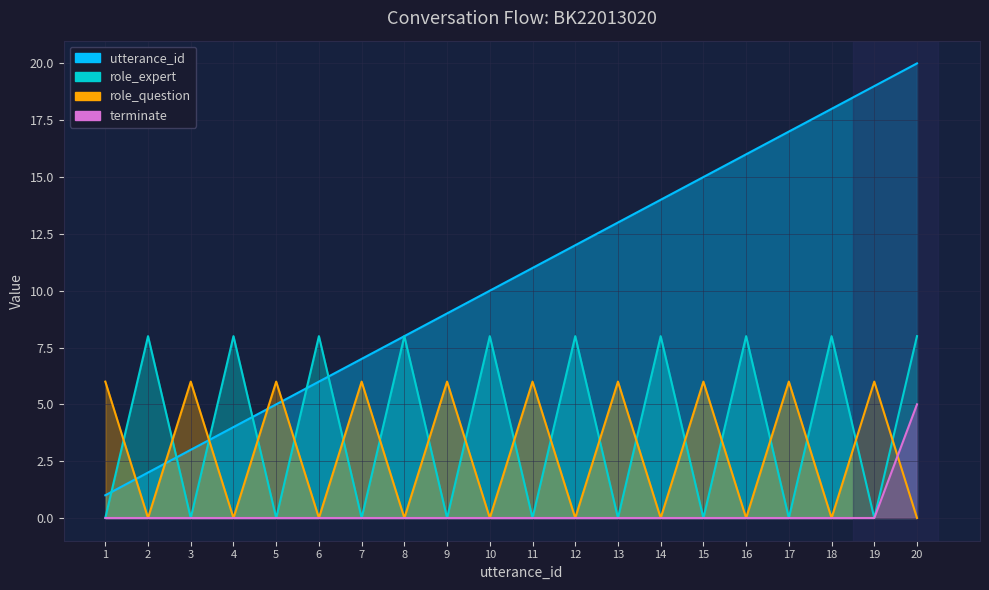

What is the average value of the role_question series?

3